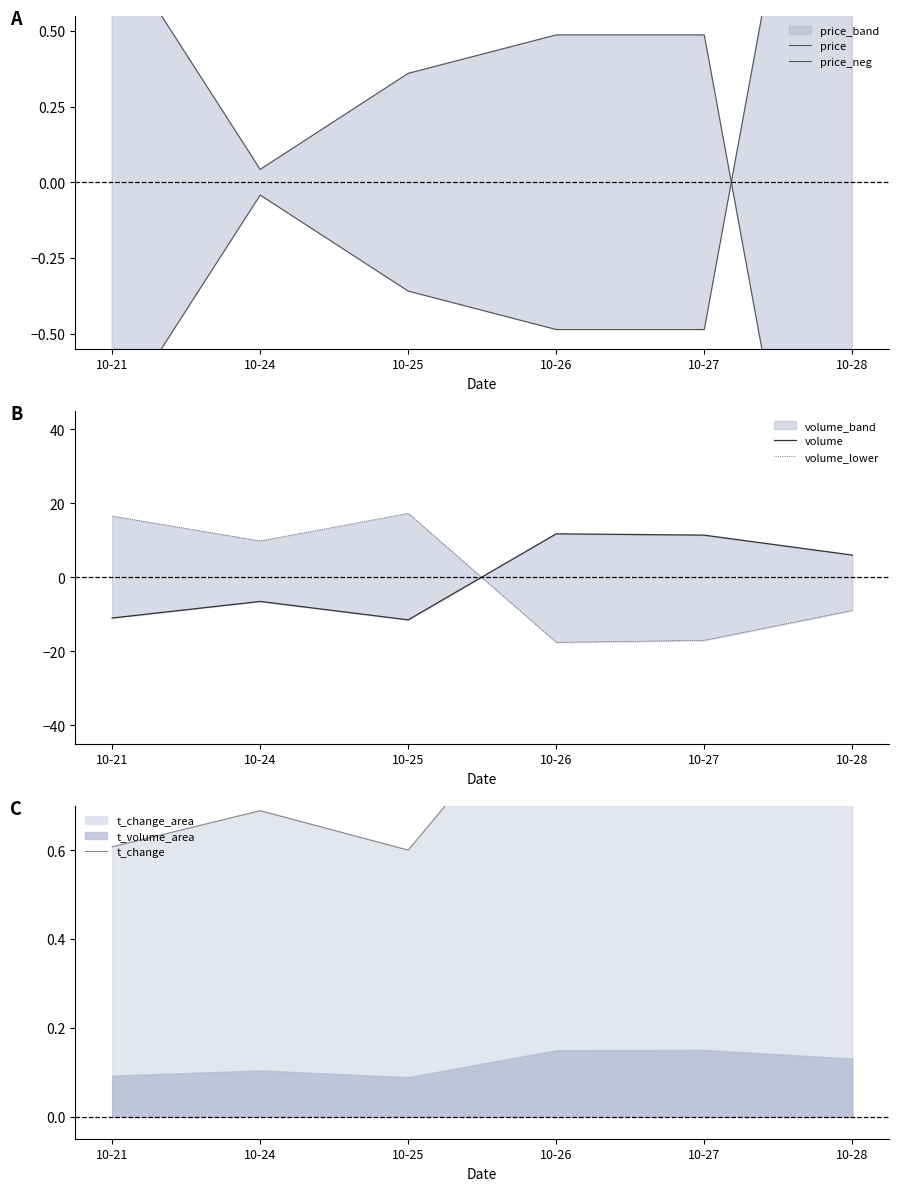

At which category is the sum across all series the highest?

10-25